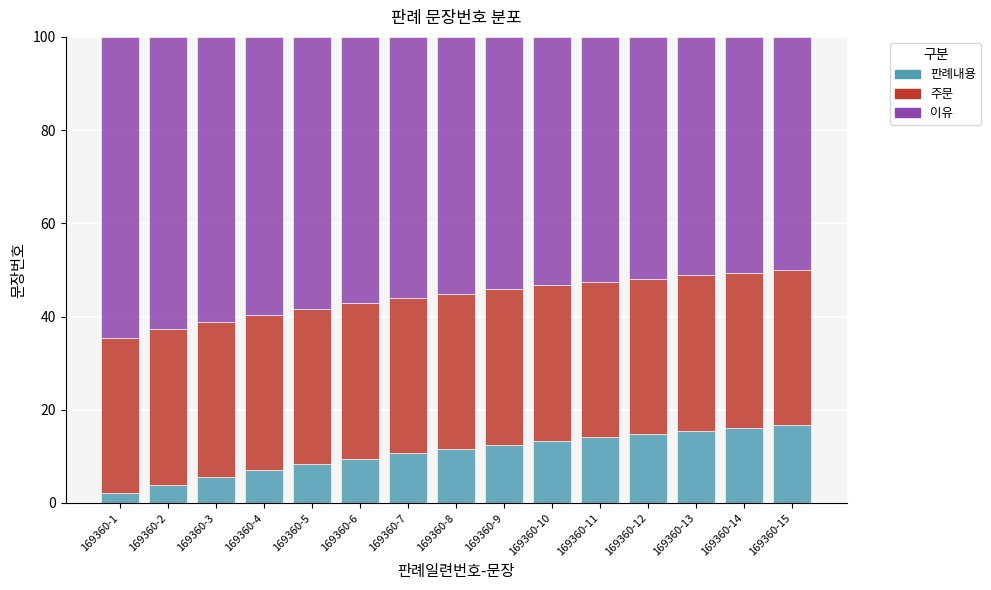

The value of 판례내용 at 169360-13 is 10.8. True or false?

False